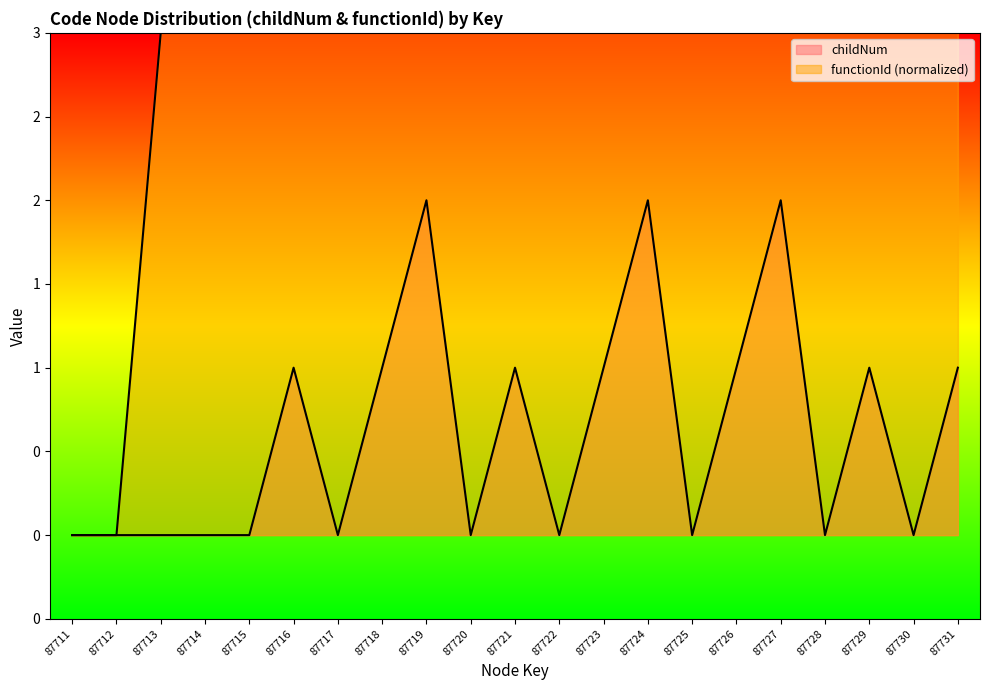

True or false: childNum and functionId intersect in this chart.

False